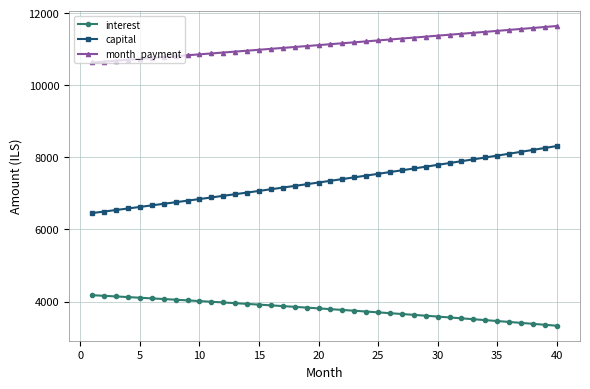

Which series has the largest range (max minus min)?

capital